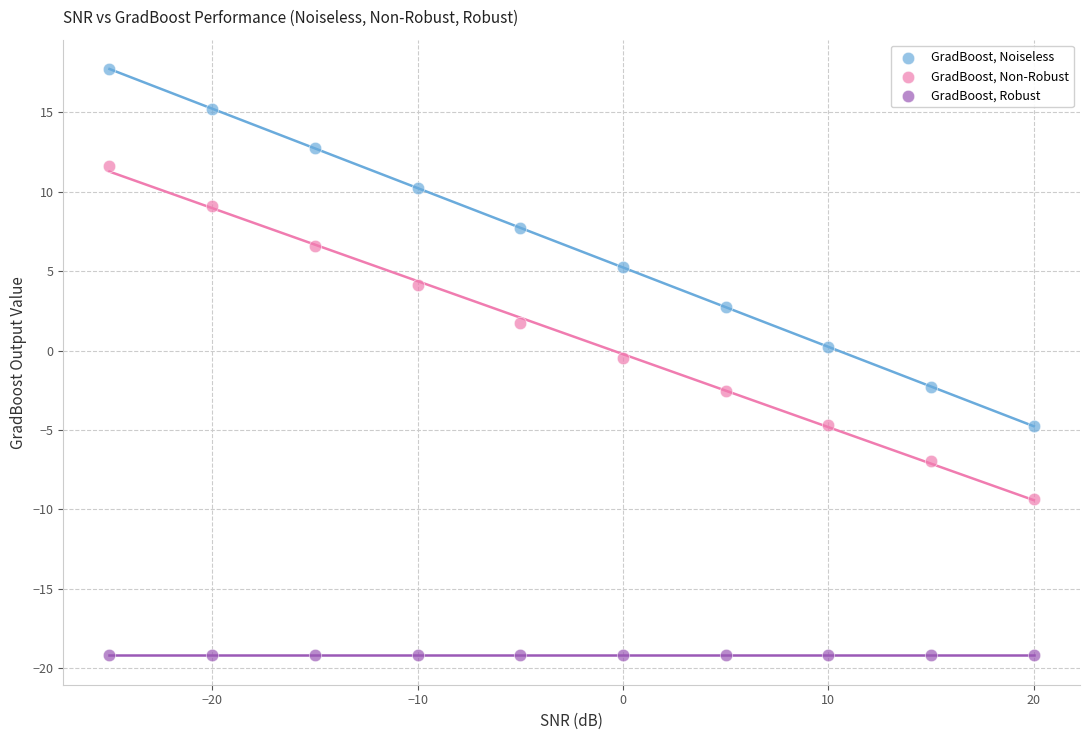

Which series contains the lowest Y value?

GradBoost, Robust